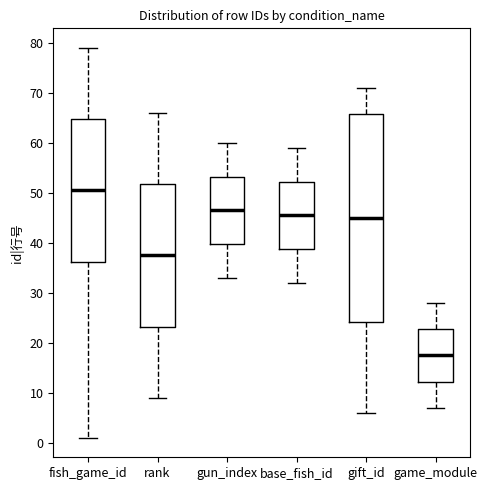

Reading left to right, read every box against the y-axis: the position of its median line, the range the box covers, and the ends of its whiskers. The values are not printed on the chart, so give them approximately, as read against the axis.

fish_game_id: median 51, box 36 to 65, whiskers 1 to 79
rank: median 38, box 23 to 52, whiskers 9 to 66
gun_index: median 47, box 40 to 53, whiskers 33 to 60
base_fish_id: median 46, box 39 to 52, whiskers 32 to 59
gift_id: median 45, box 24 to 66, whiskers 6 to 71
game_module: median 18, box 12 to 23, whiskers 7 to 28